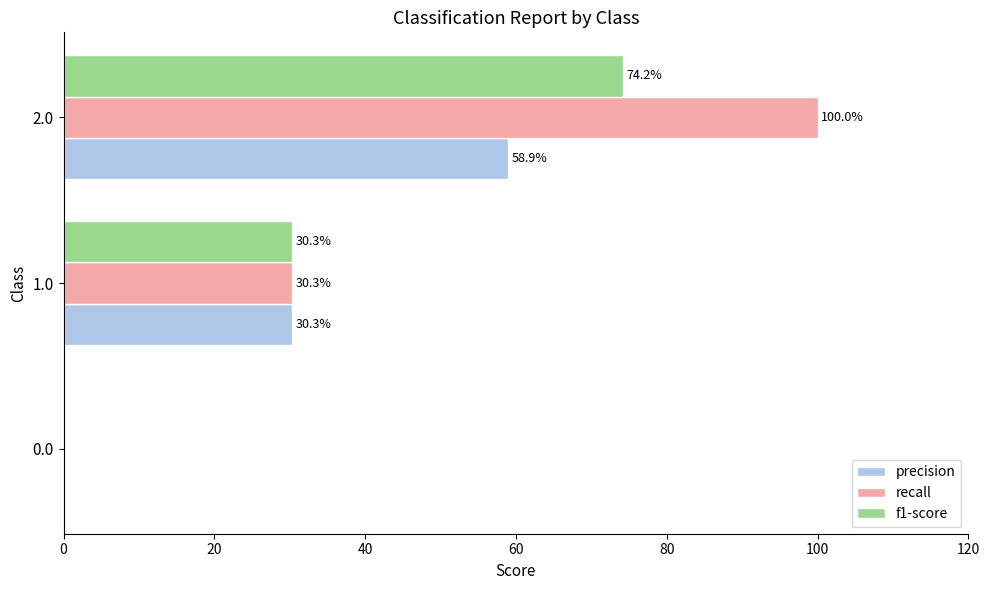

What is the total value across all series at 2.0?

233.1